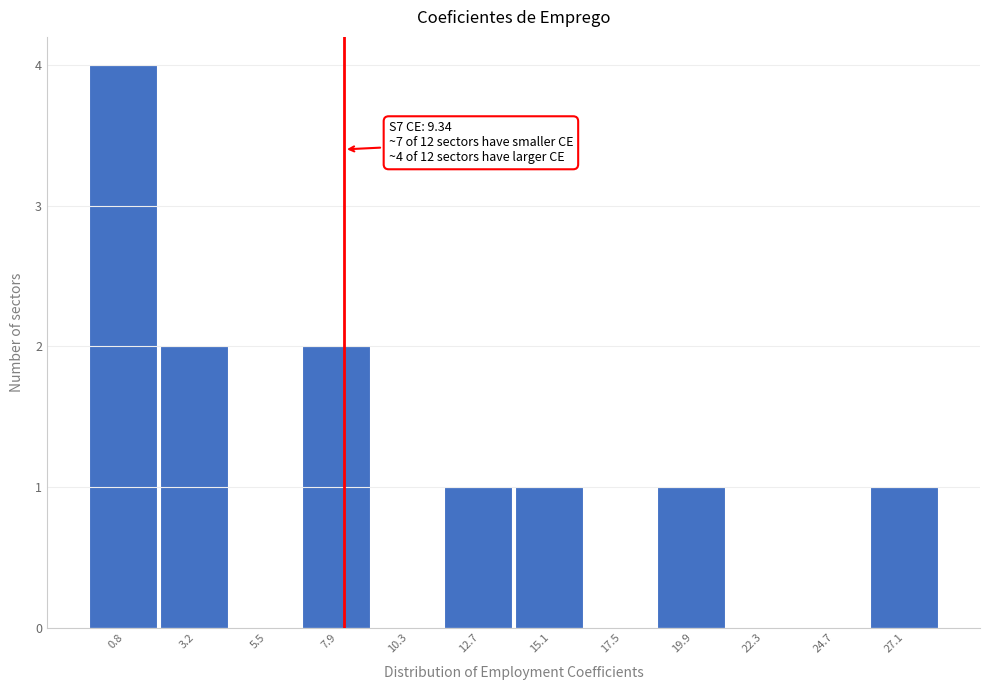

Reading left to right, extract all data points from this chart.

0.8=4	3.2=2	5.5=0	7.9=2	10.3=0	12.7=1	15.1=1	17.5=0	19.9=1	22.3=0	24.7=0	27.1=1